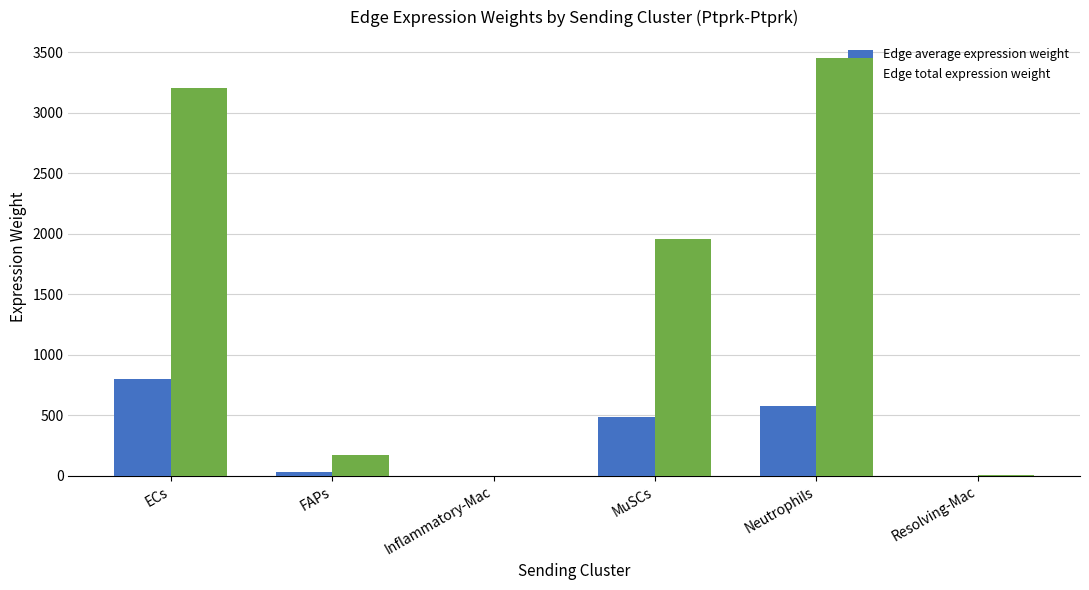

How many categories are shown in the chart?

6